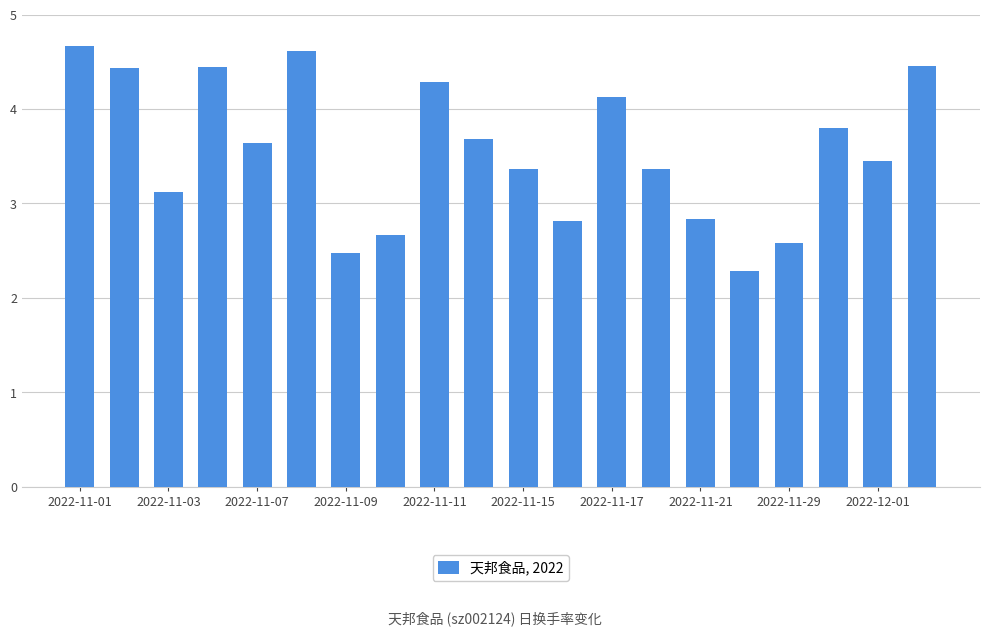

What is the minimum value shown in the chart?

2.3